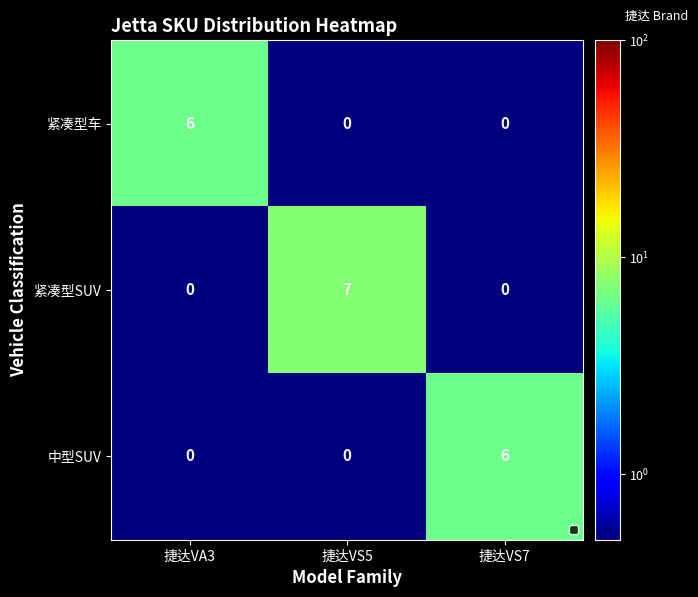

At which label does 紧凑型车 reach its peak?

捷达VA3